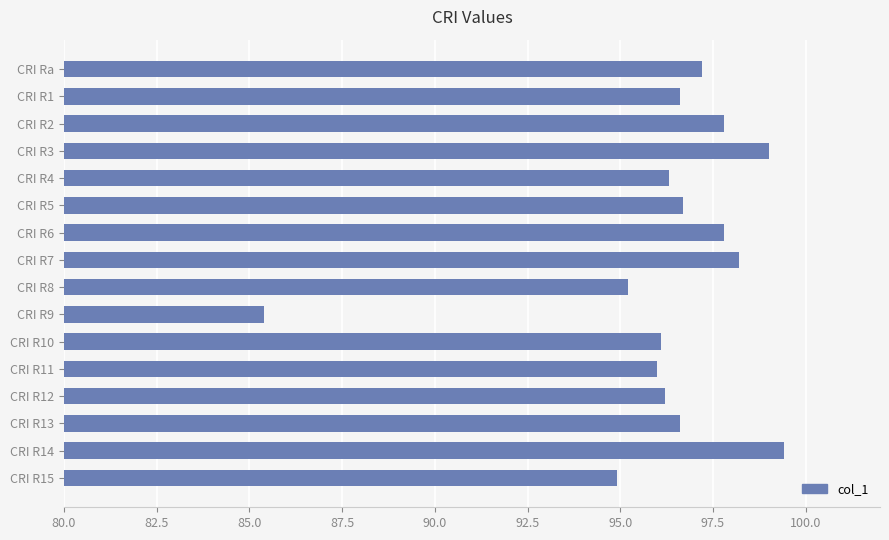

What is the smallest value displayed?

85.4